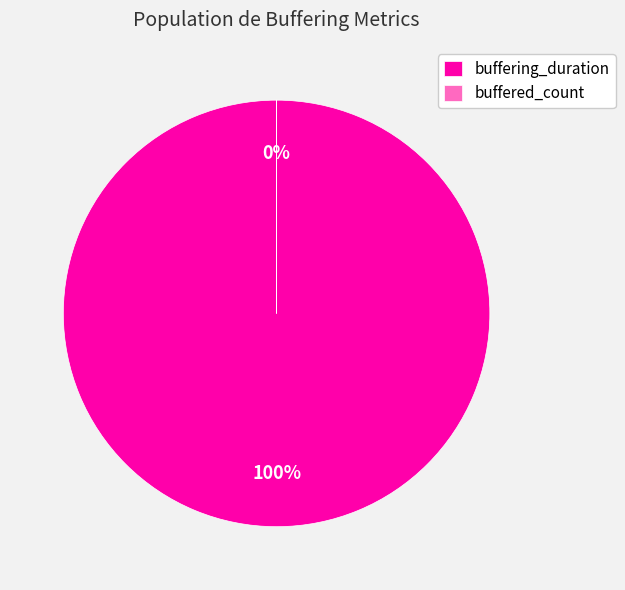

Rank the categories by value from lowest to highest.

buffered_count, buffering_duration